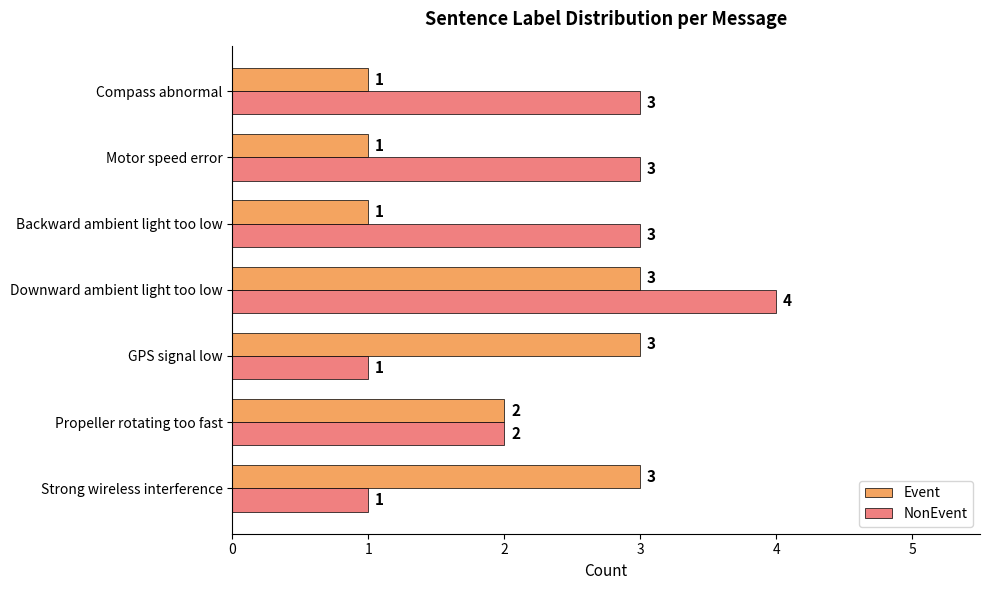

Which series has the largest range (max minus min)?

NonEvent